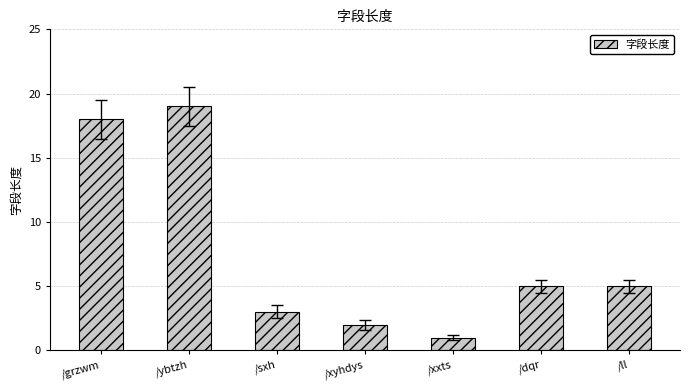

At which category does the chart reach its peak across all series?

/ybtzh